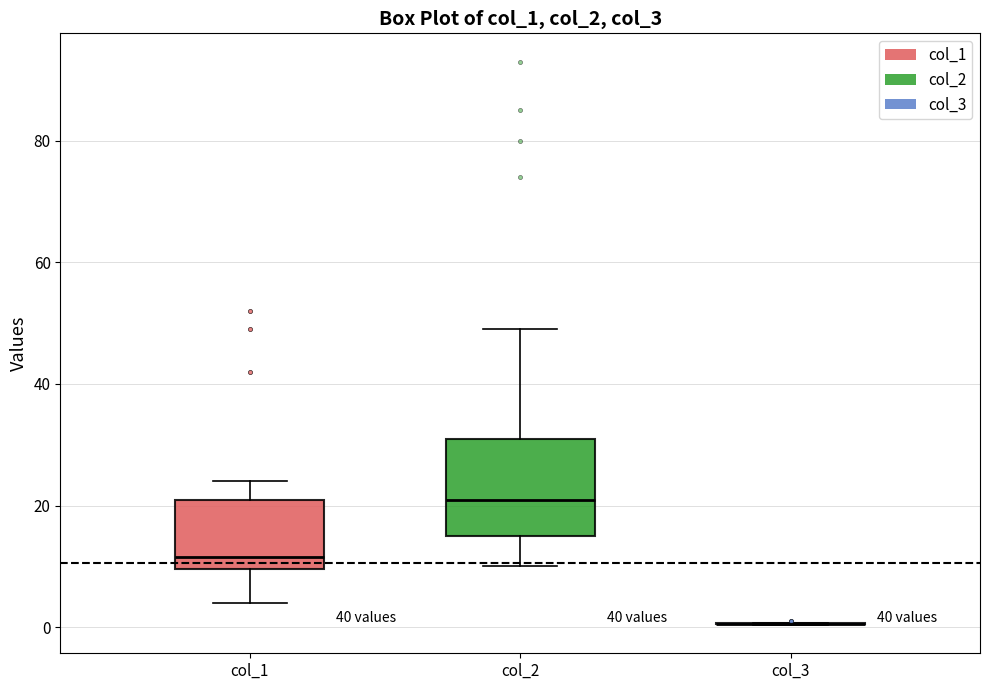

Which box is the tallest, from its lower edge to its upper edge?

col_2